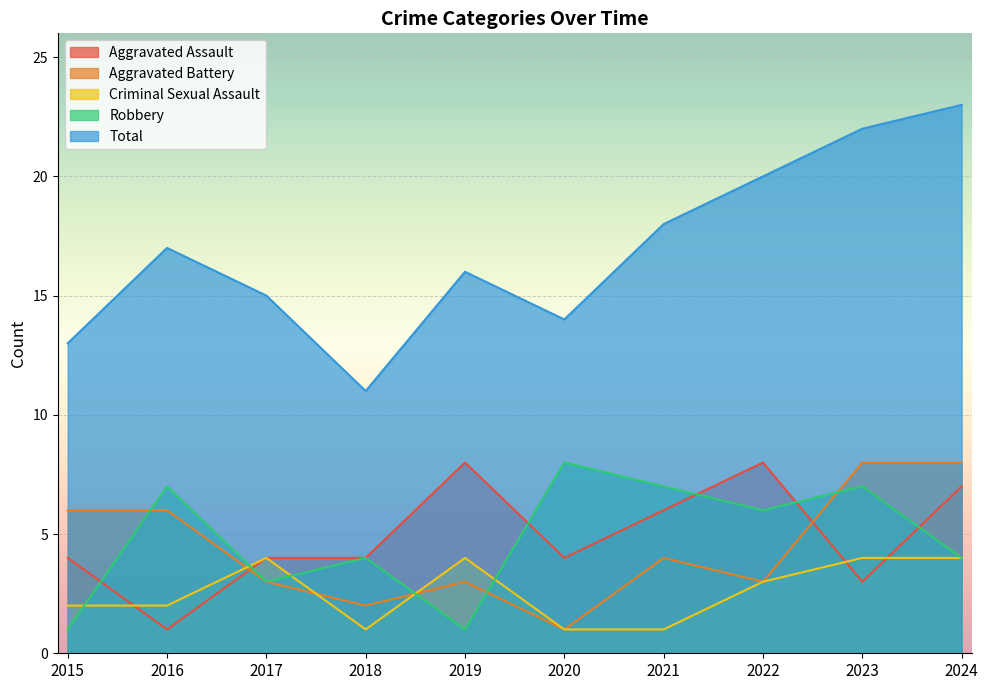

Which series ends up on top after the final intersection of Aggravated Assault and Criminal Sexual Assault?

Aggravated Assault